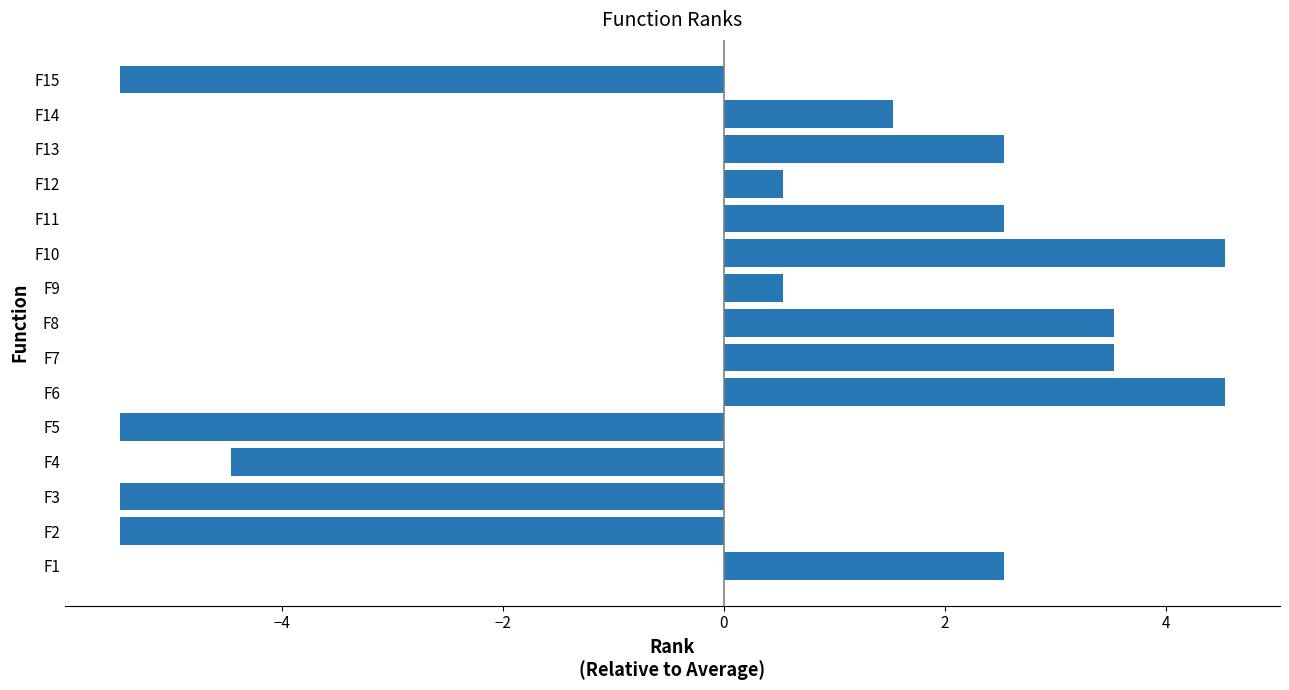

How many values are above zero?

10